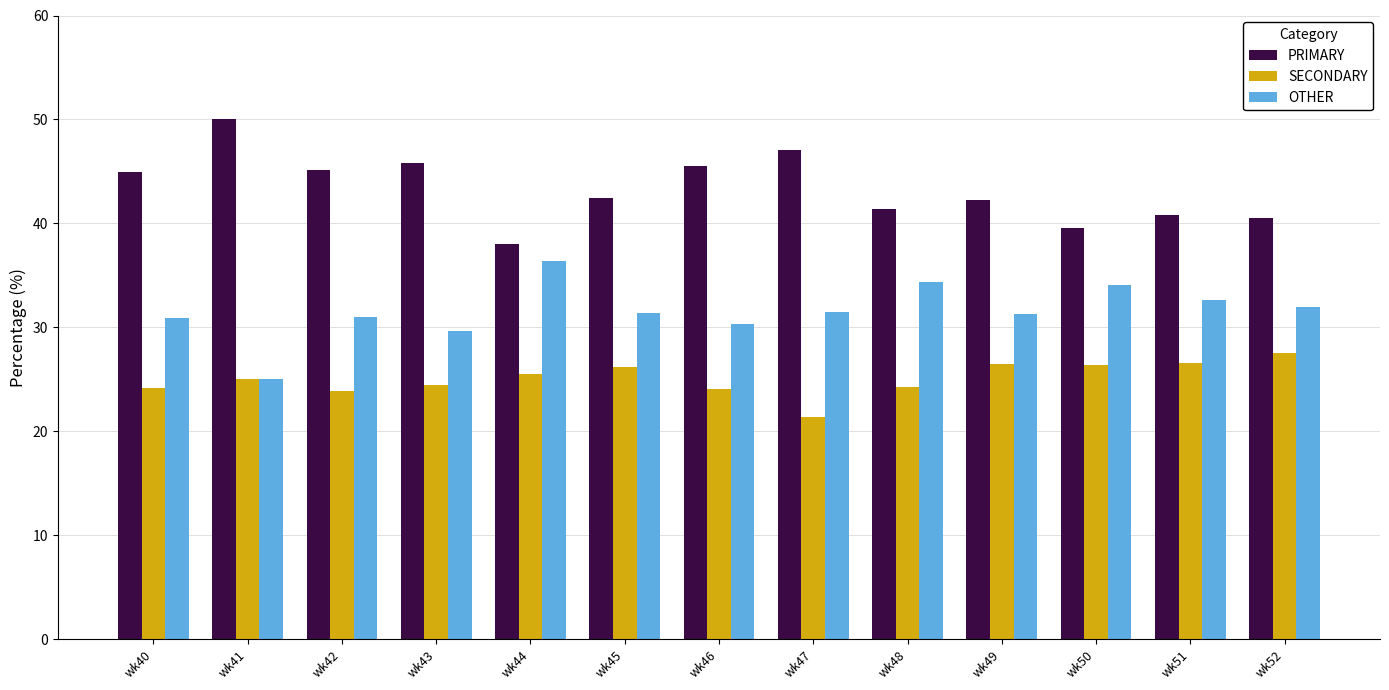

The PRIMARY series shows 47.1 at wk47. True or false?

True